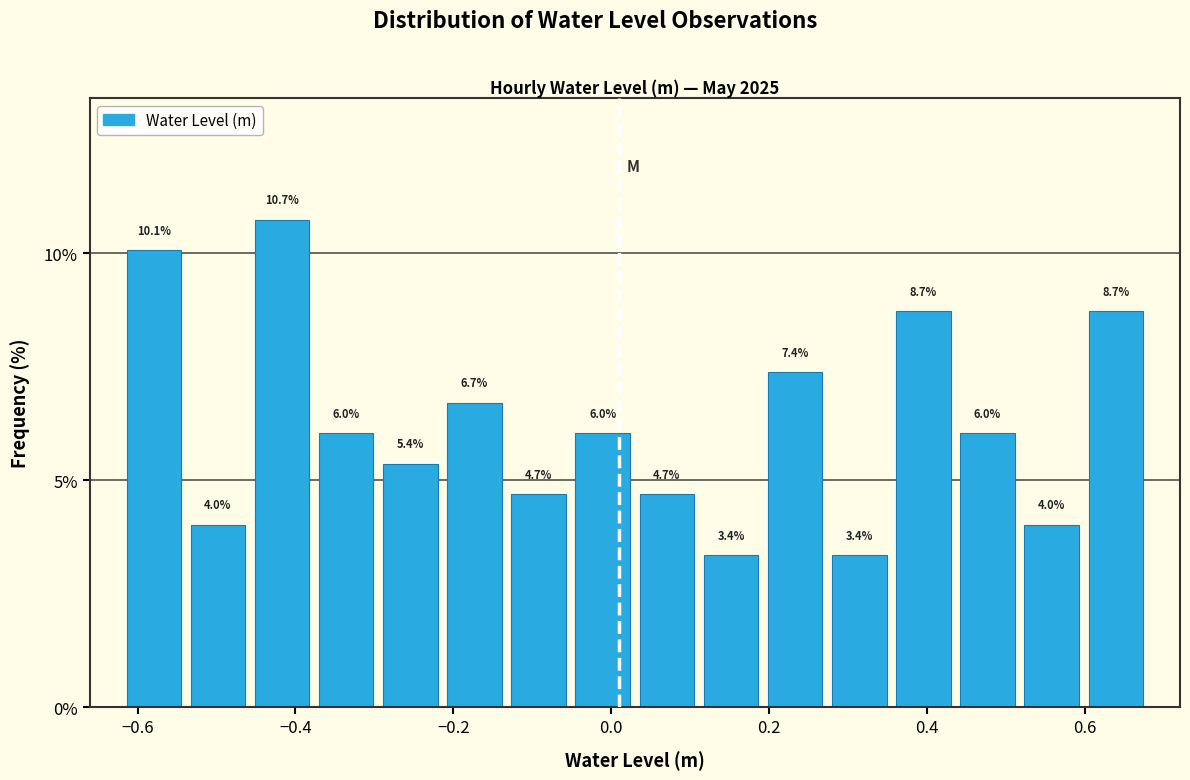

Reading left to right, transcribe this chart: for each bar, give the range it covers on the x-axis and its height. The bar edges are not printed on the chart, so give them approximately, as read against the axis.

-0.62 to -0.54: 10.1
-0.54 to -0.46: 4.0
-0.46 to -0.38: 10.7
-0.38 to -0.30: 6.0
-0.30 to -0.22: 5.4
-0.22 to -0.14: 6.7
-0.14 to -0.06: 4.7
-0.06 to 0.04: 6.0
0.04 to 0.12: 4.7
0.12 to 0.20: 3.4
0.20 to 0.28: 7.4
0.28 to 0.36: 3.4
0.36 to 0.44: 8.7
0.44 to 0.52: 6.0
0.52 to 0.60: 4.0
0.60 to 0.68: 8.7